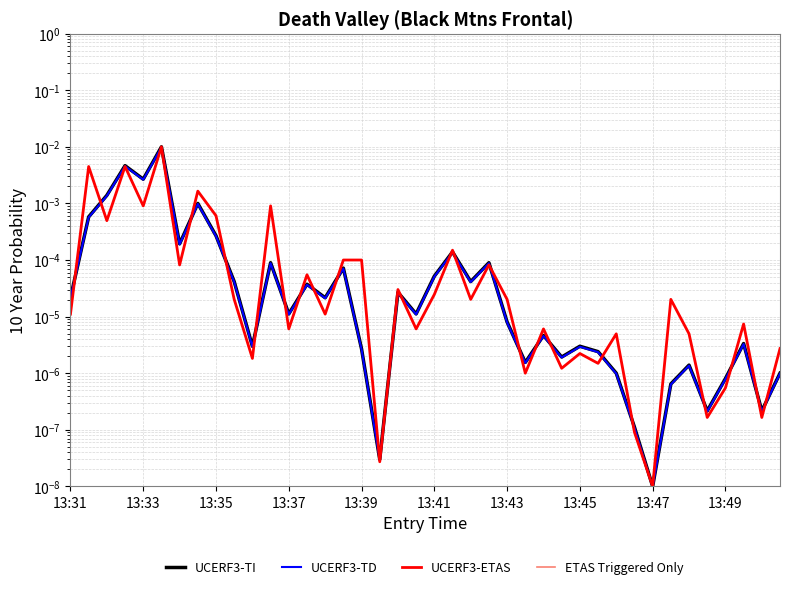

True or false: ETAS Triggered Only and UCERF3-TD cross at least once.

False